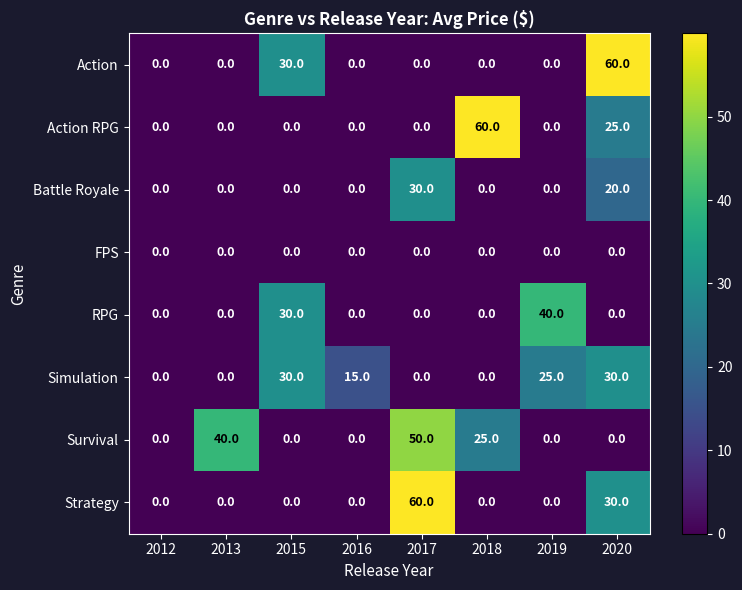

The Battle Royale series shows 21 at 2016. True or false?

False